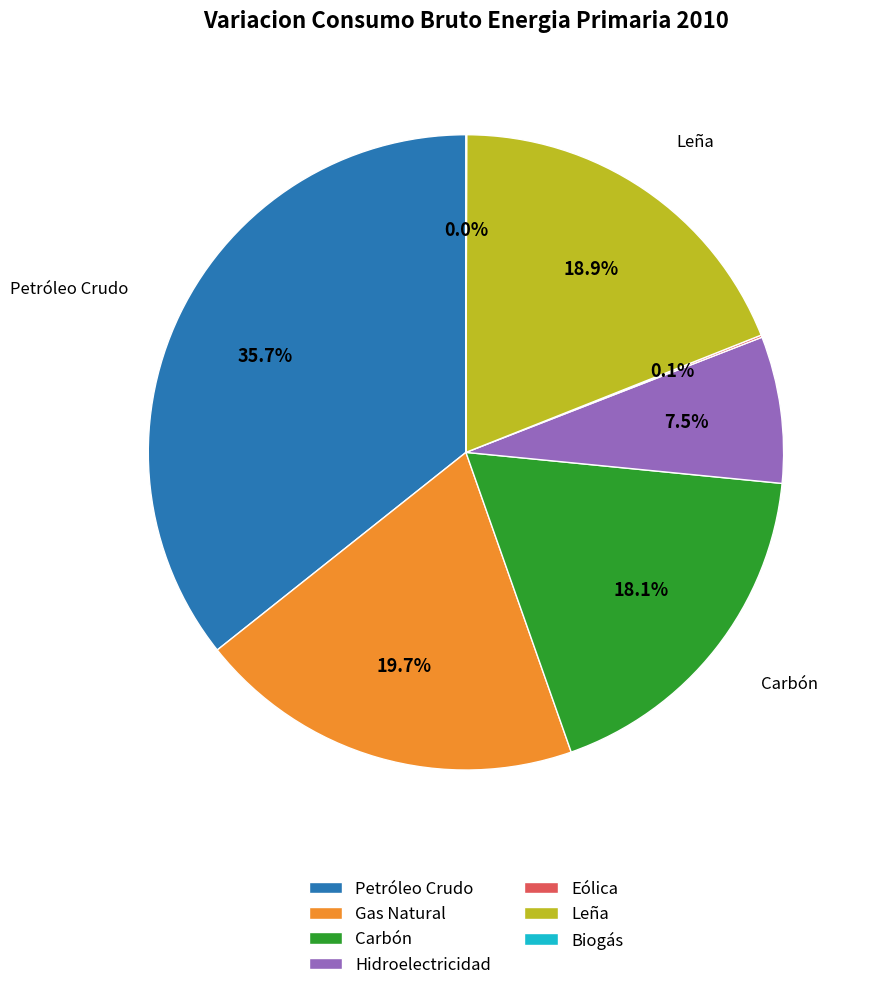

Approximately how many times larger is the value at Petróleo Crudo compared to Gas Natural?

1.8